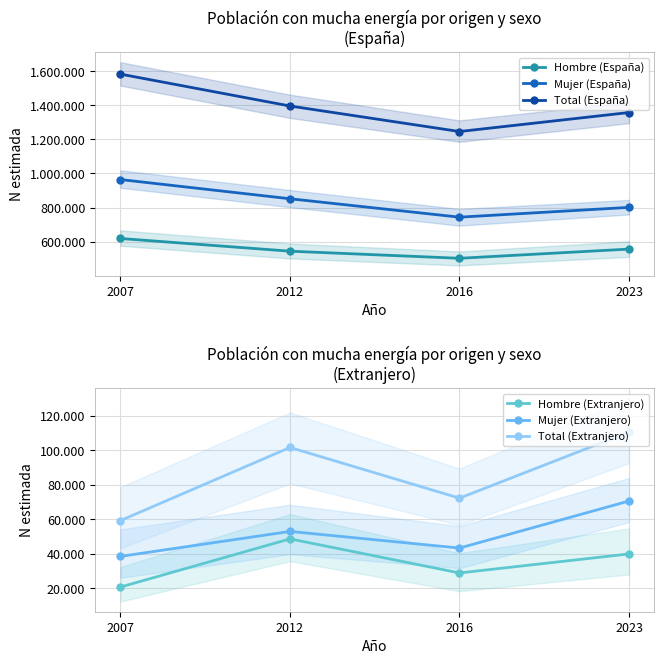

How many lines are shown in the chart?

6